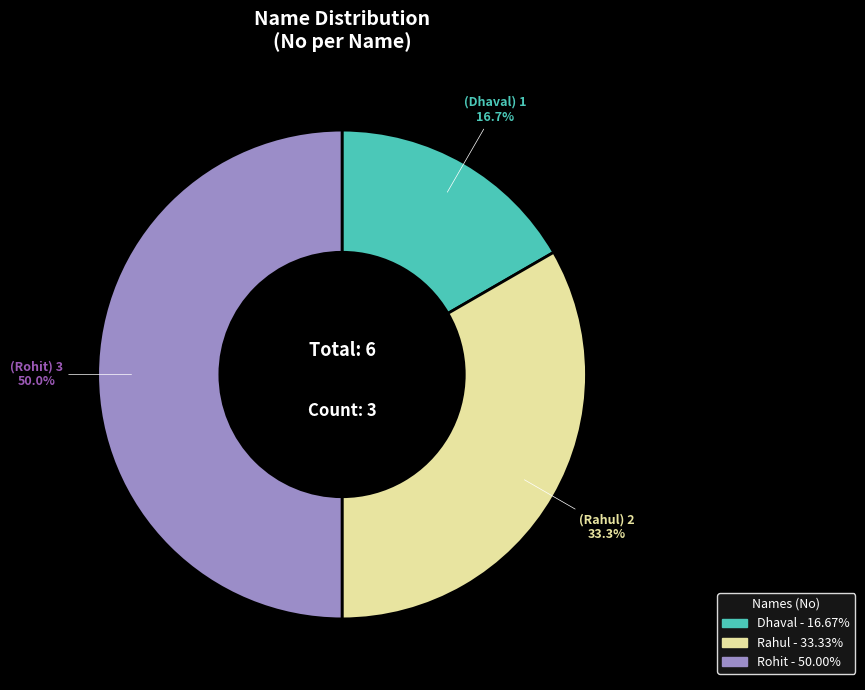

What is the largest slice in the pie chart?

Rohit